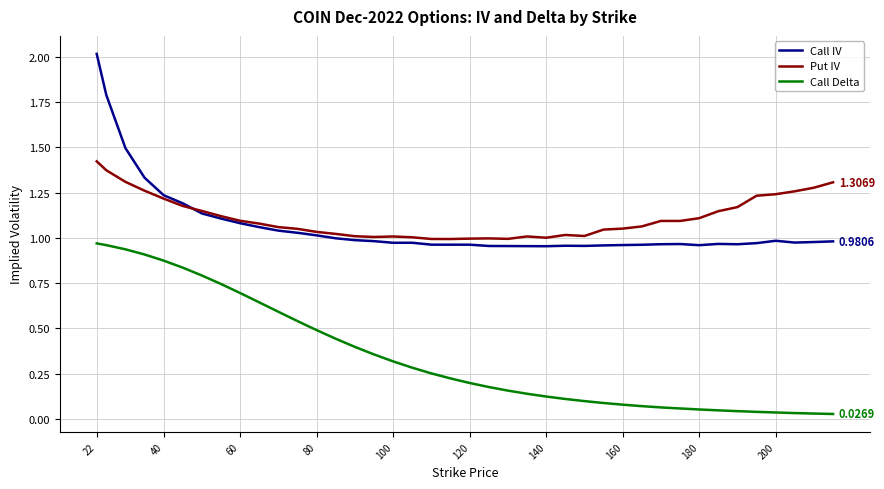

Rank the series by their maximum value, from highest to lowest.

Call IV, Put IV, Call Delta